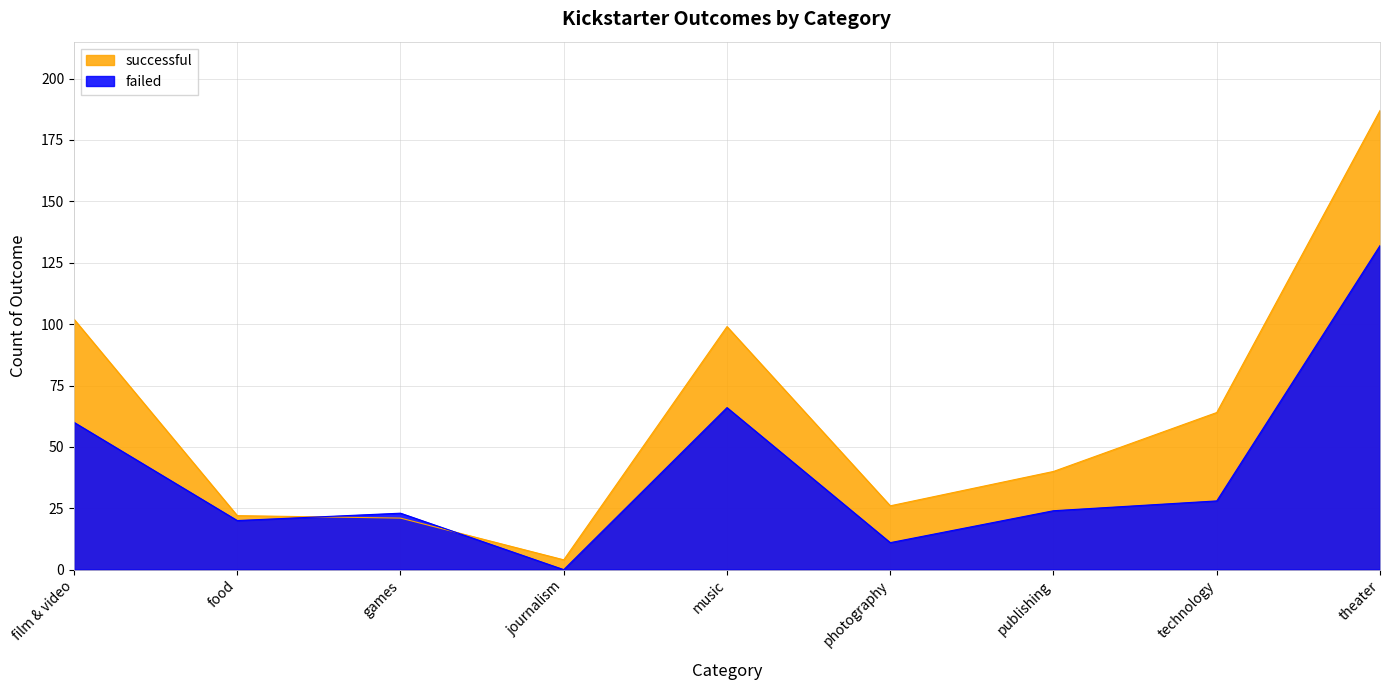

How many data points in failed are less than 24?

4